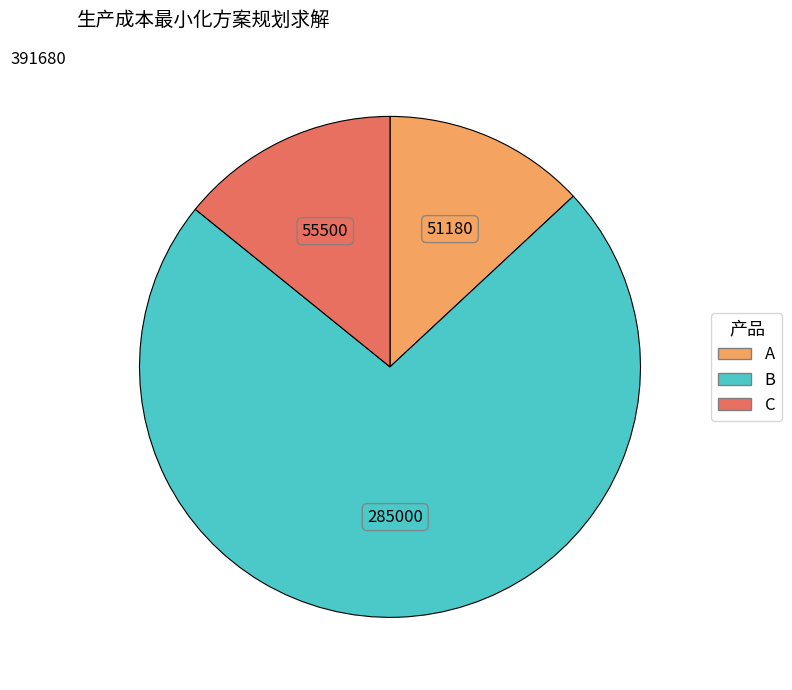

Between A and C, which is larger?

C